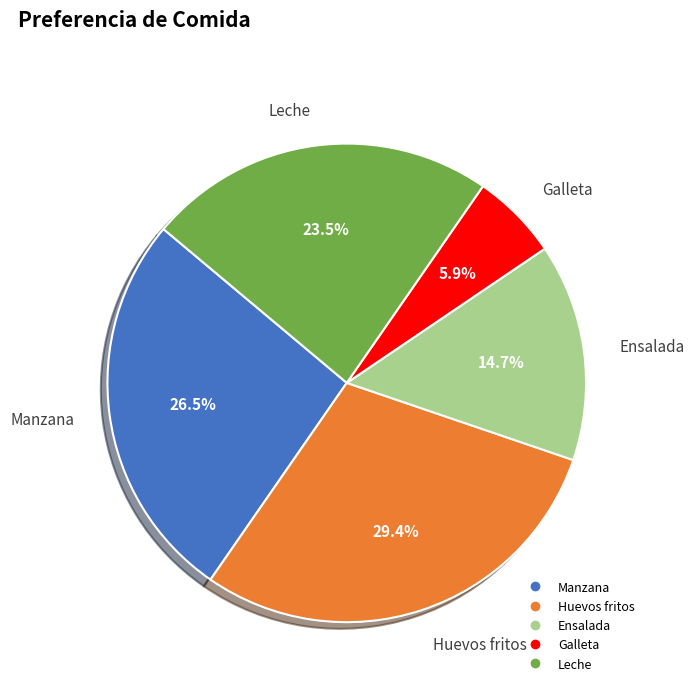

What is the ratio of the value at Manzana to the value at Galleta?

4.5